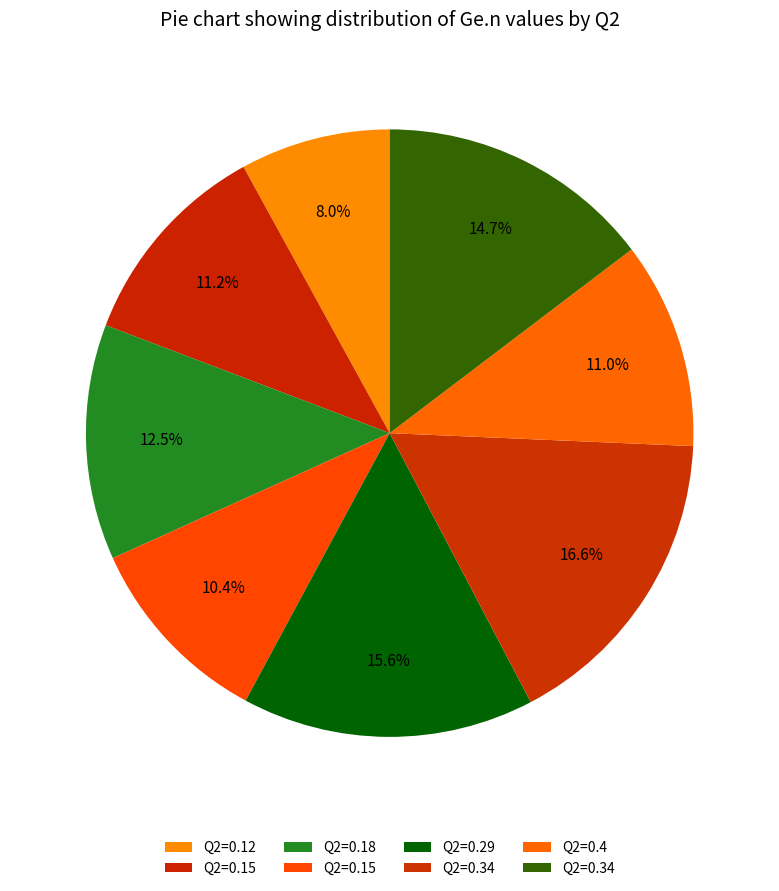

How many slices are in this pie chart?

8